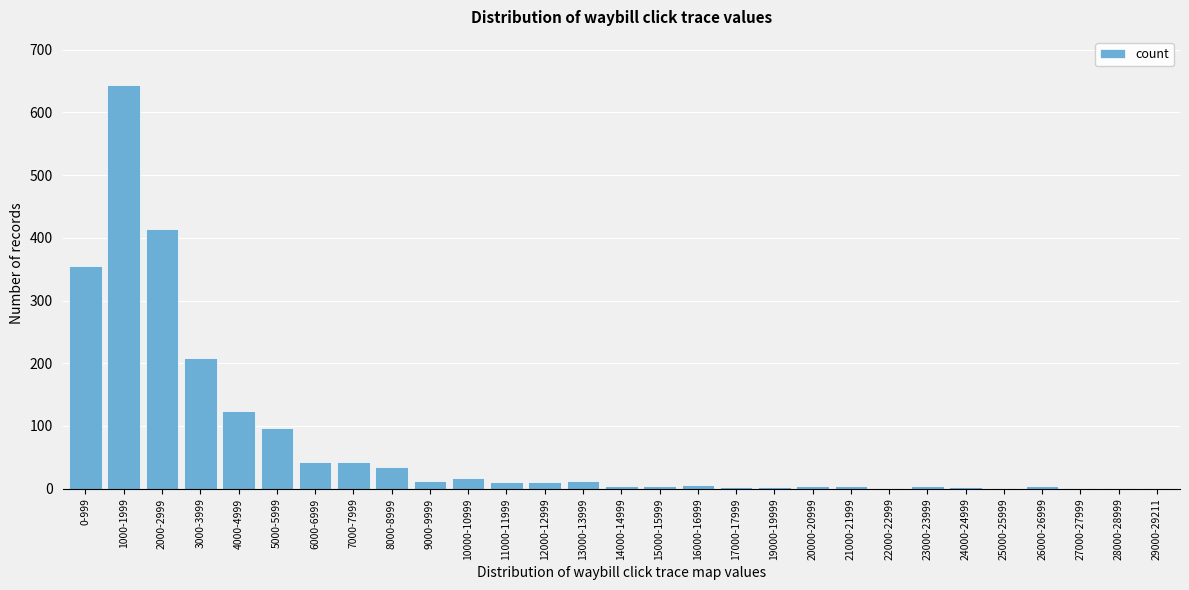

What is the maximum value shown in the chart?

643